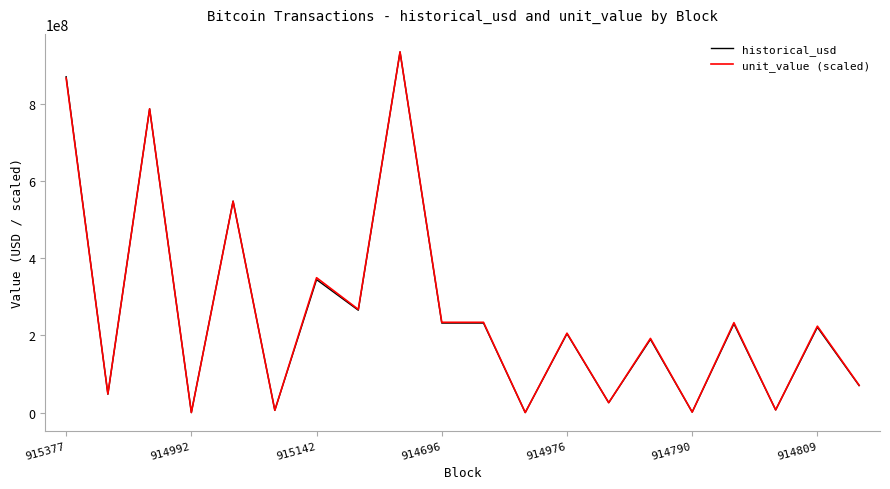

What is the label of the 15th point from the left?

14